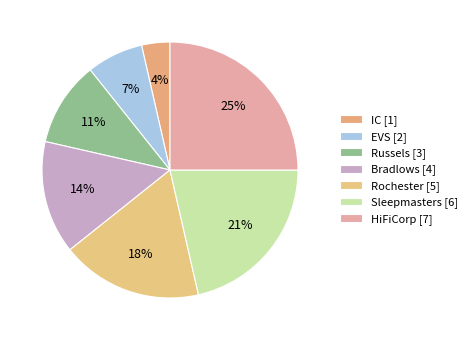

To the nearest percent, what is the average slice percentage?

14%